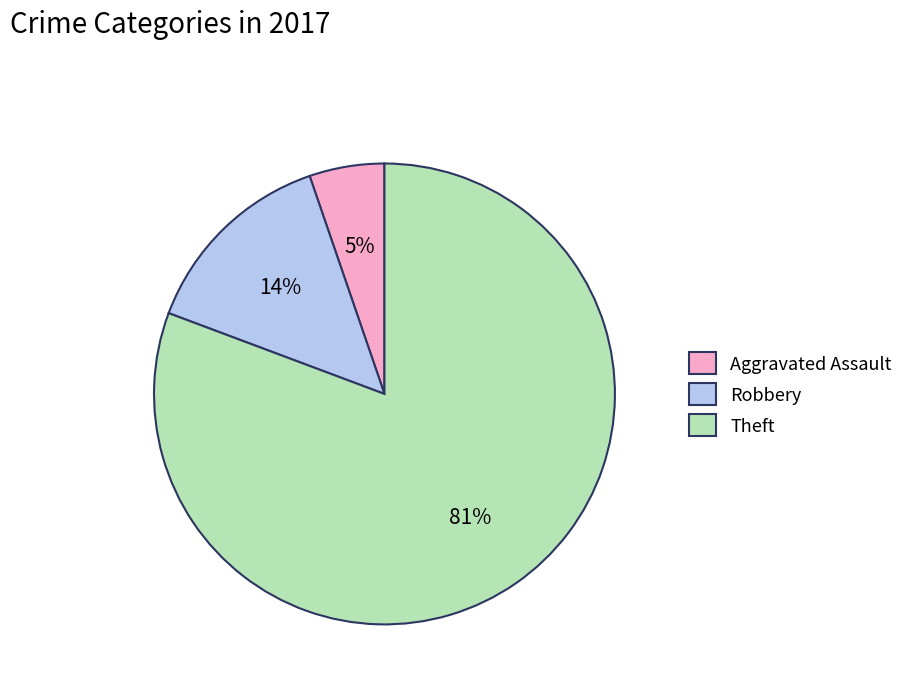

Is it true that Aggravated Assault is 5% of the pie?

True